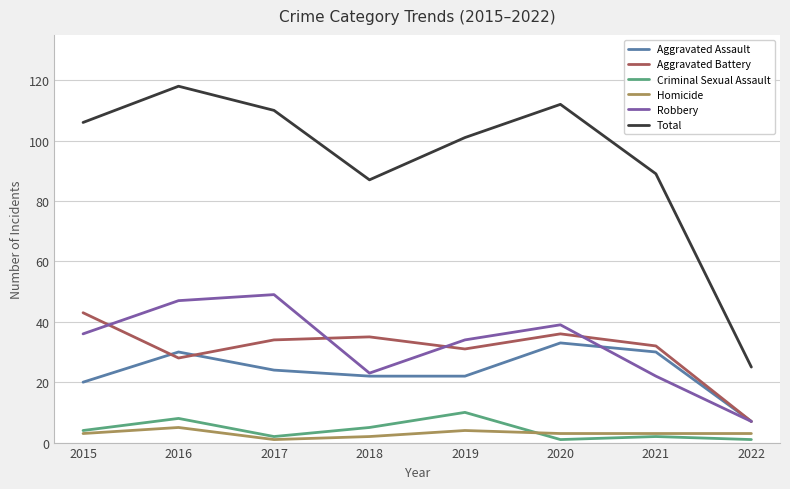

Which series has the largest total across all categories?

Total